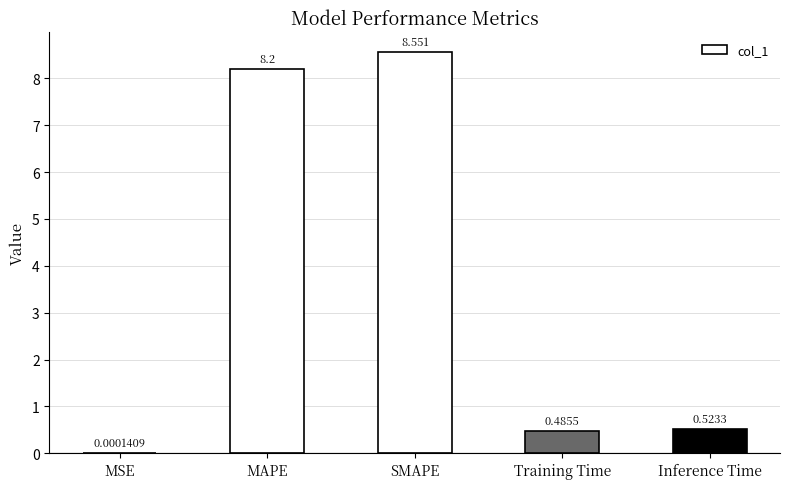

What is the sum of all values?

17.8